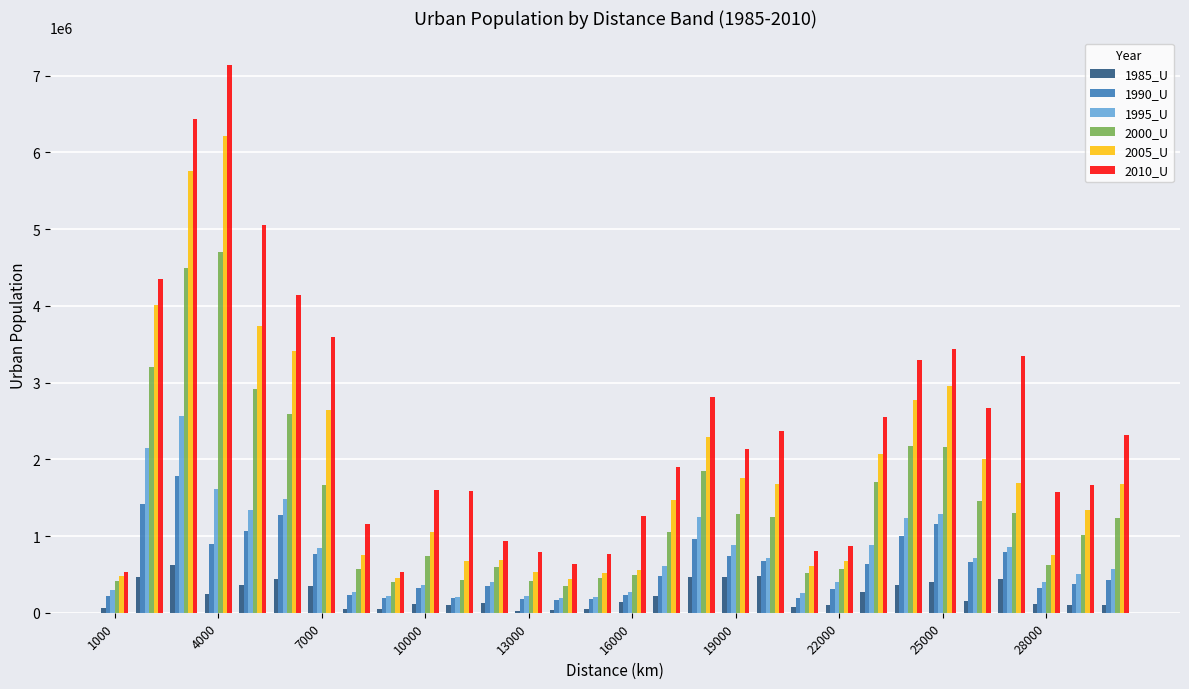

Count the number of data series in this chart.

6